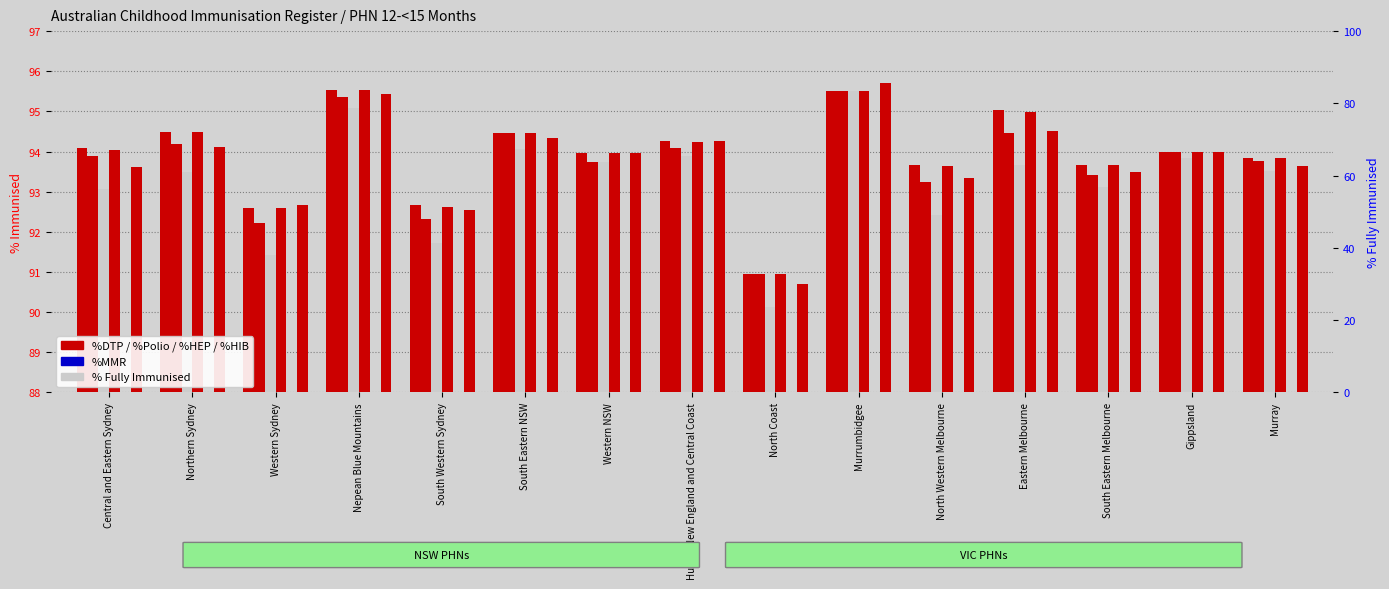

Reading left to right, transcribe all the data shown in this chart.

%DTP: 94.1	94.5	92.6	95.5	92.7	94.5	94.0	94.3	91.0	95.5	93.7	95.0	93.7	94.0	93.8
%HIB: 93.9	94.2	92.2	95.3	92.3	94.5	93.7	94.1	91.0	95.5	93.2	94.5	93.4	94.0	93.8
% Fully: 93.1	93.5	91.4	95.1	91.7	94.1	93.7	93.9	90.1	95.5	92.4	93.7	93.1	93.8	93.5
%Polio: 94.0	94.5	92.6	95.5	92.6	94.5	94.0	94.2	91.0	95.5	93.6	95.0	93.7	94.0	93.8
%MMR: 0.0	0.0	0.0	0.0	0.0	0.0	0.0	0.0	0.0	0.0	0.0	0.0	0.0	0.0	0.0
%HEP: 93.6	94.1	92.7	95.4	92.5	94.3	94.0	94.3	90.7	95.7	93.3	94.5	93.5	94.0	93.6